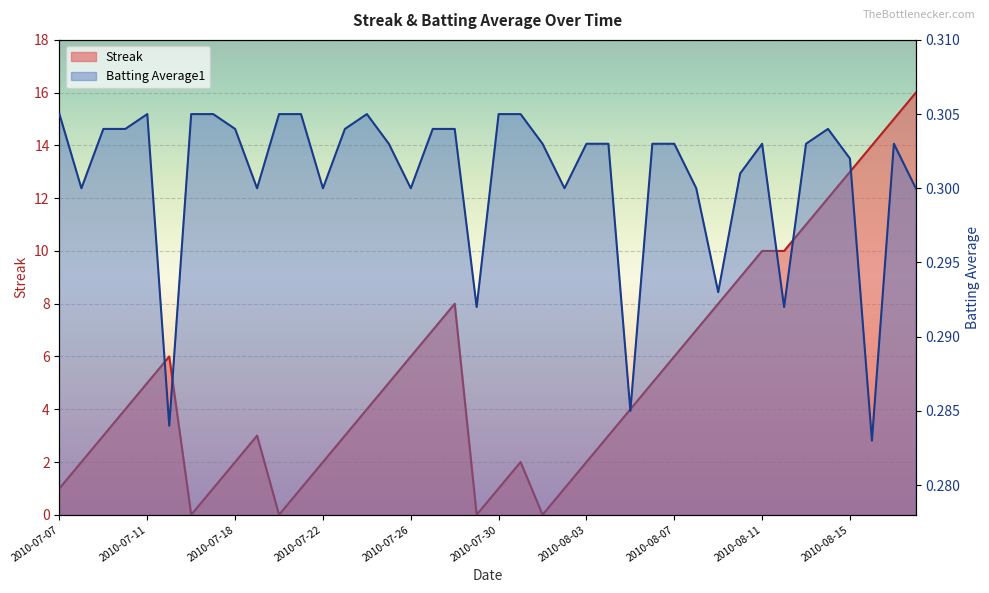

How many interior local valleys does the Batting Average1 series have?

11